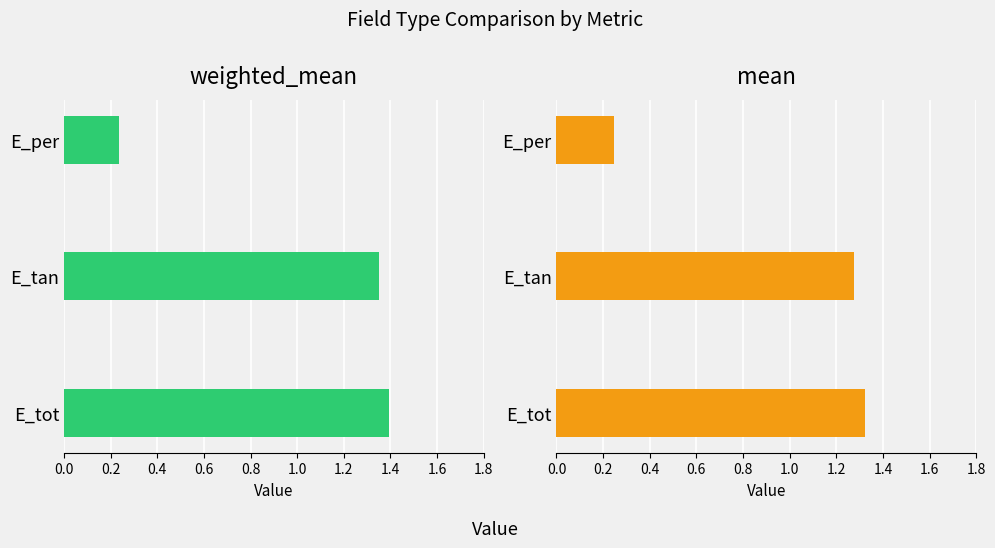

How many values in the weighted_mean series are below 1?

1